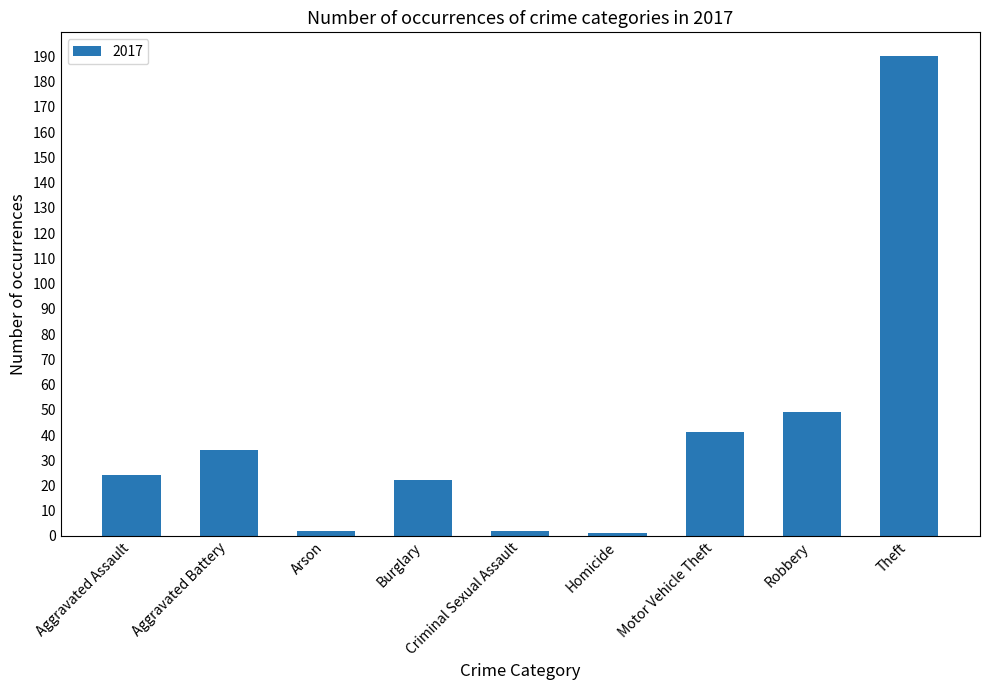

What is the difference between the maximum and second lowest values?

188